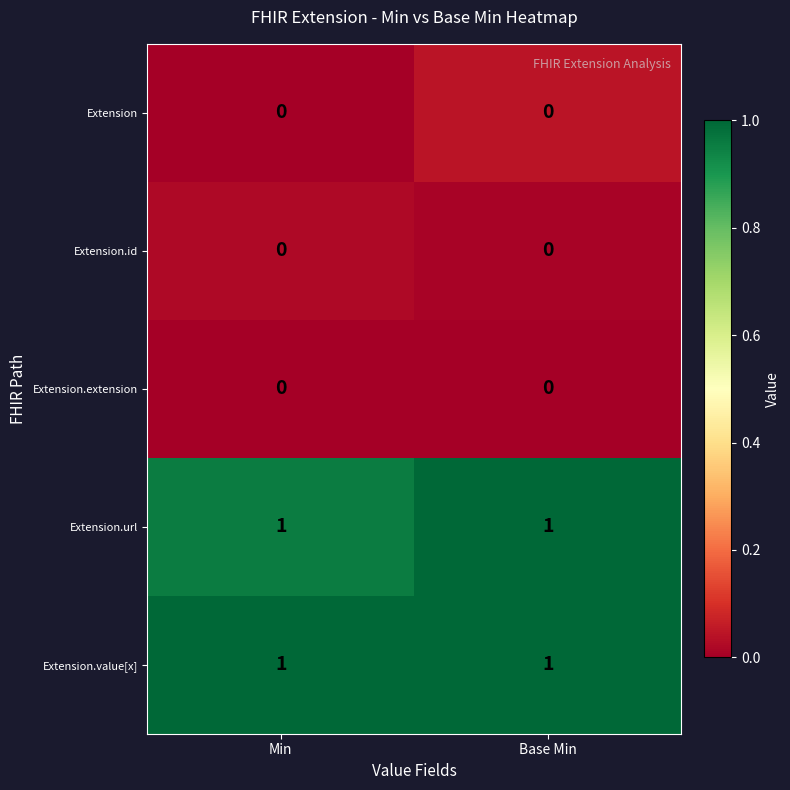

Is the value of Extension.url at Base Min greater than the value of Extension at Min?

Yes